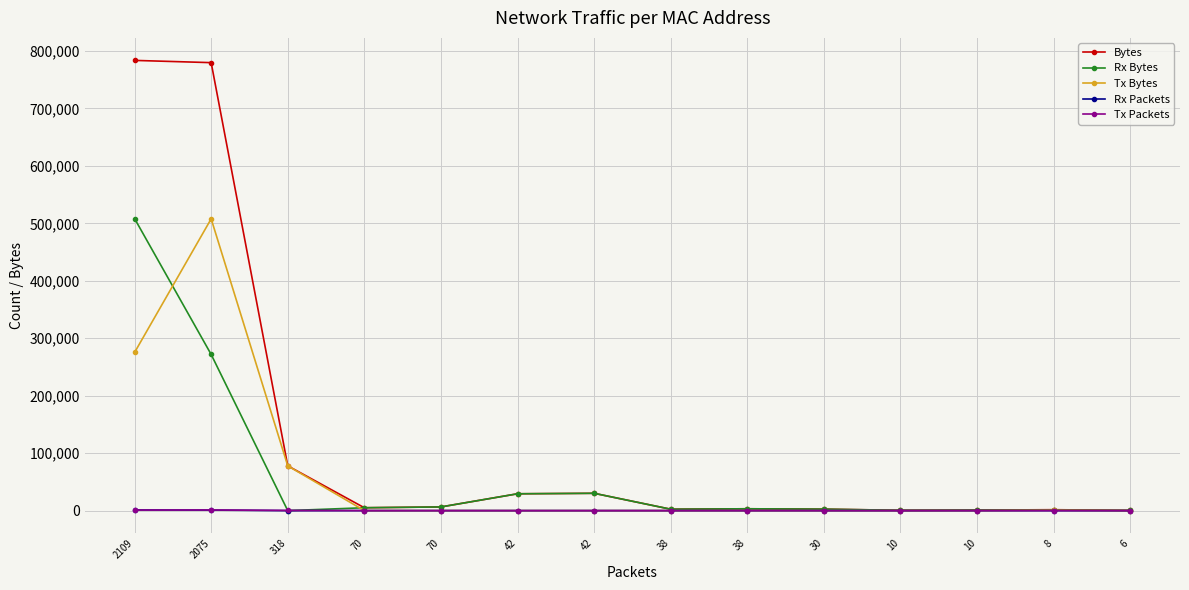

What is the sum of all Bytes values?

1723922